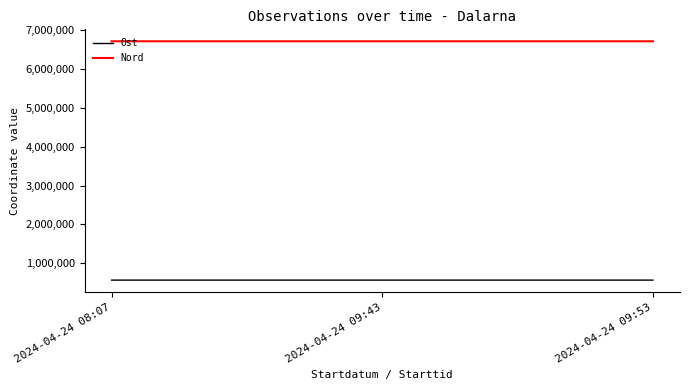

What is the difference between the highest and lowest values at 2024-04-24 08:07?

6153089